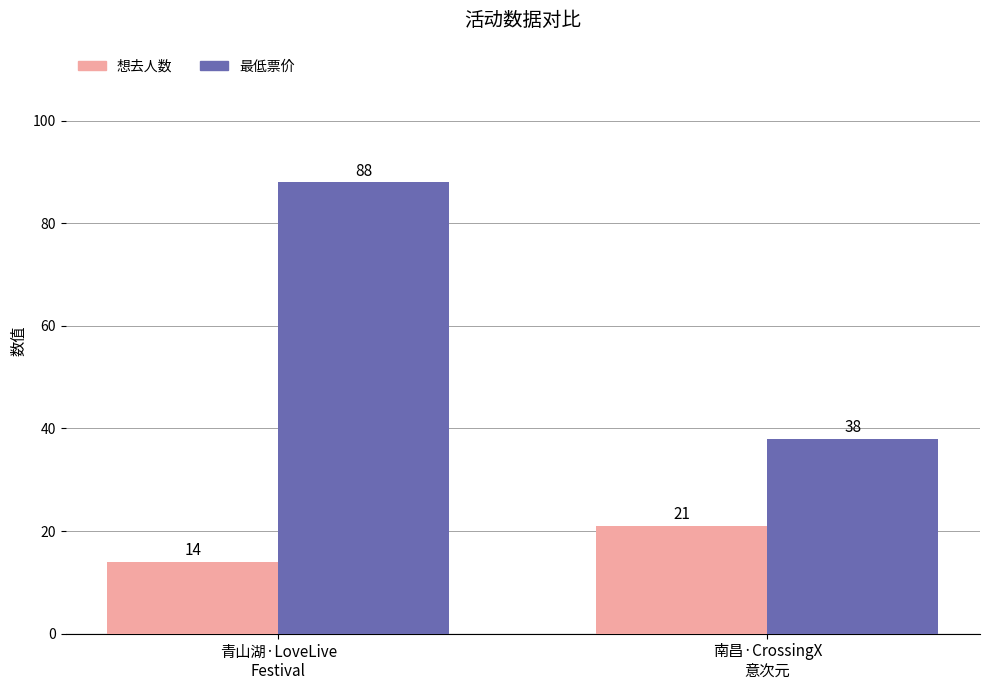

Which series has the widest spread of values?

最低票价